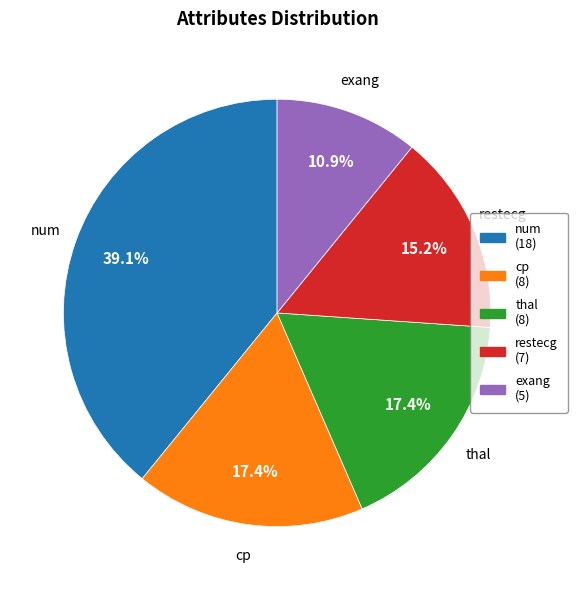

The cp slice represents 27% of the pie. True or false?

False